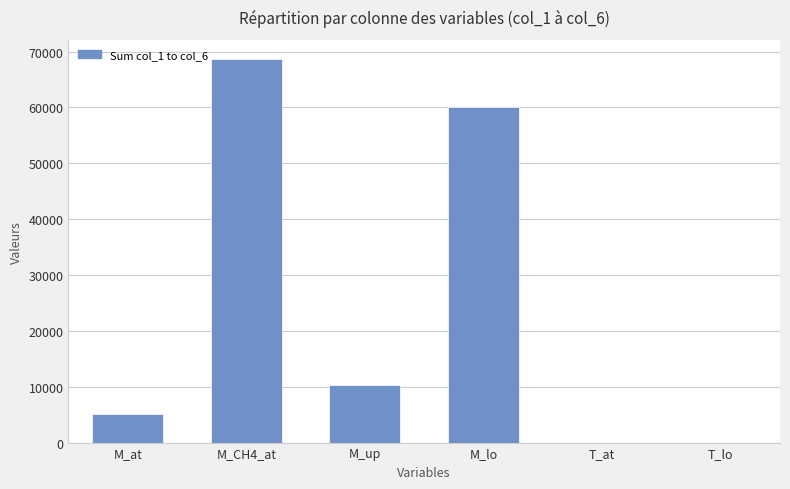

How many distinct data groups are displayed?

1